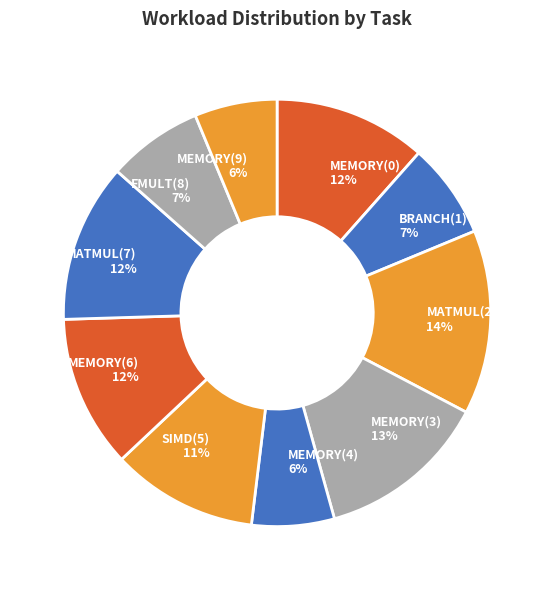

To the nearest percent, what is the difference between the largest and smallest slice percentages?

8%